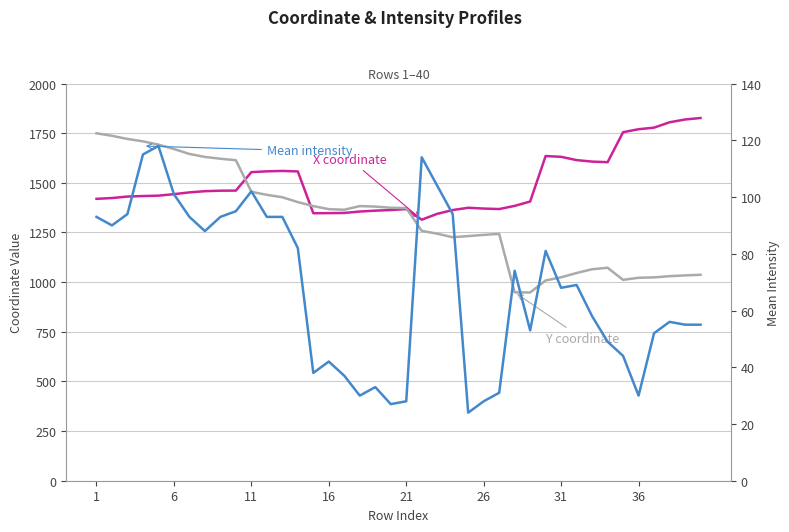

True or false: Y coordinate has more than 0 interior local peaks.

True